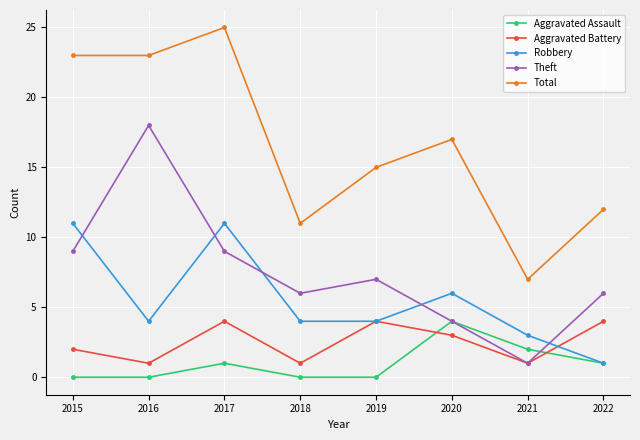

Which series has the largest total across all categories?

Total